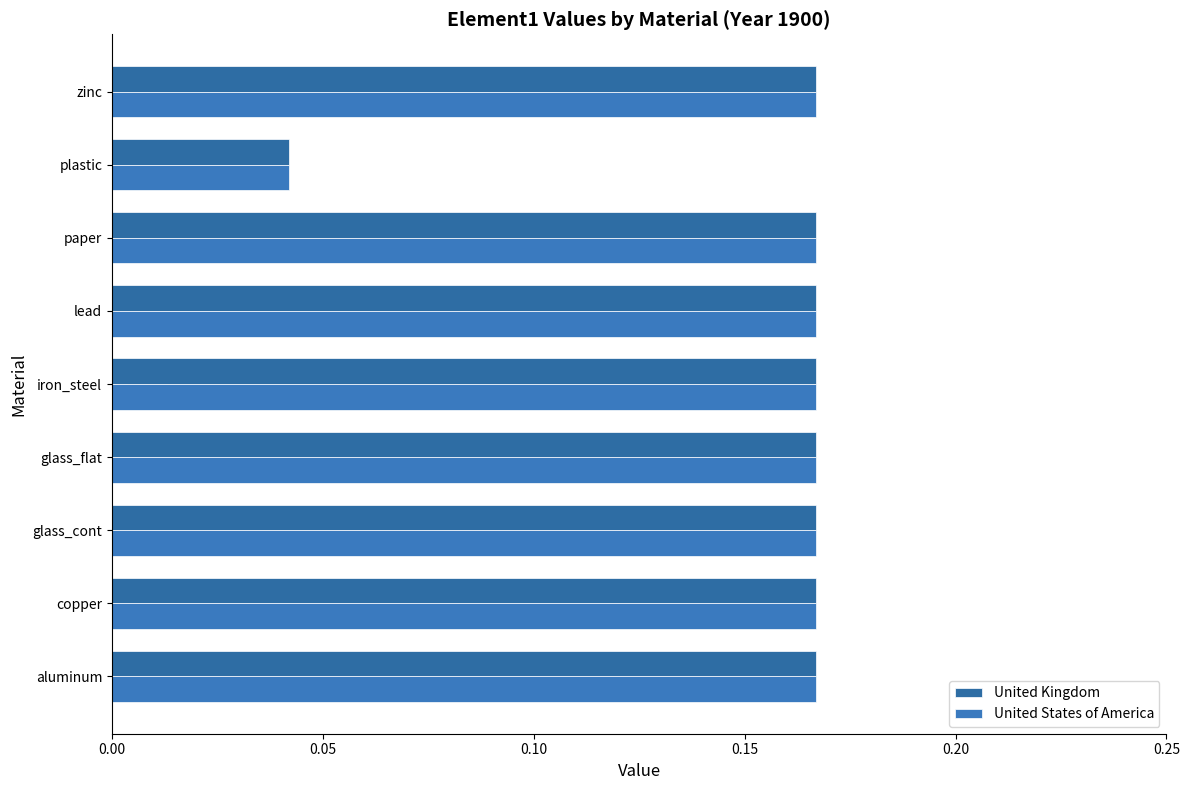

Which series has the largest total across all categories?

United Kingdom